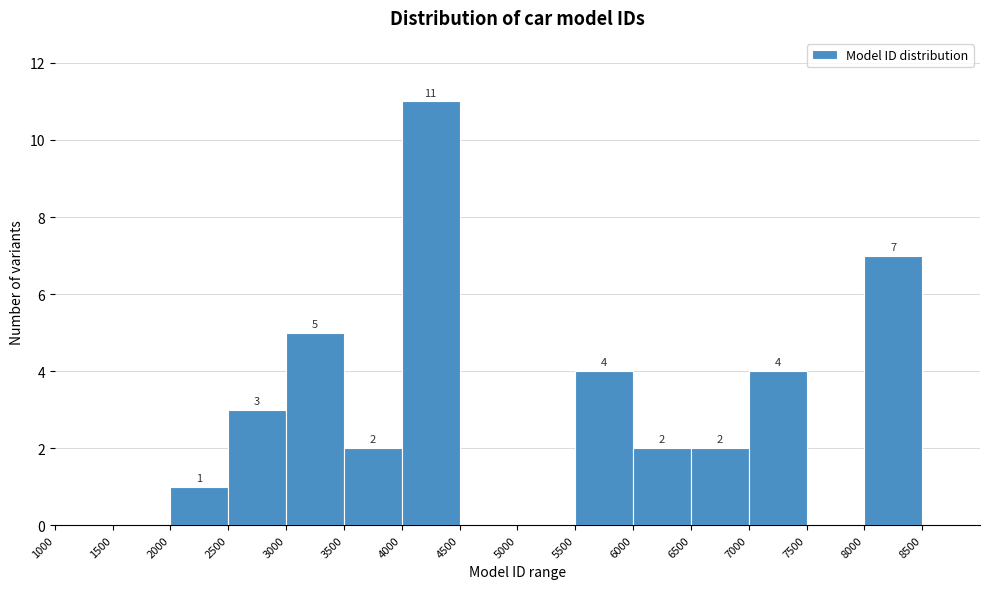

Which range on the x-axis has the tallest bar?

4000 to 4500